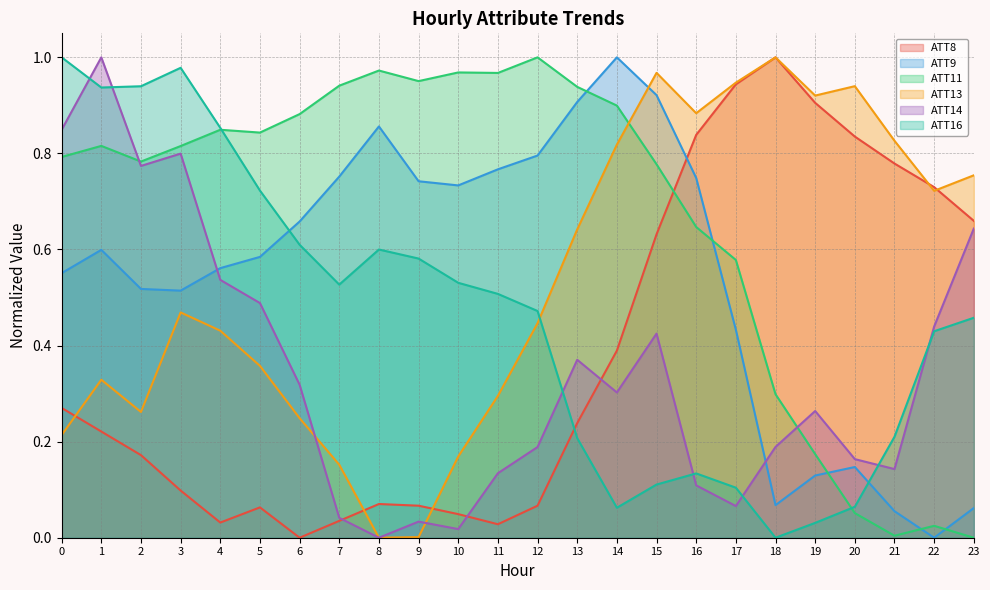

Rank the categories by ATT9 value from lowest to highest.

22, 21, 23, 18, 19, 20, 17, 3, 2, 0, 4, 5, 1, 6, 10, 9, 16, 7, 11, 12, 8, 13, 15, 14